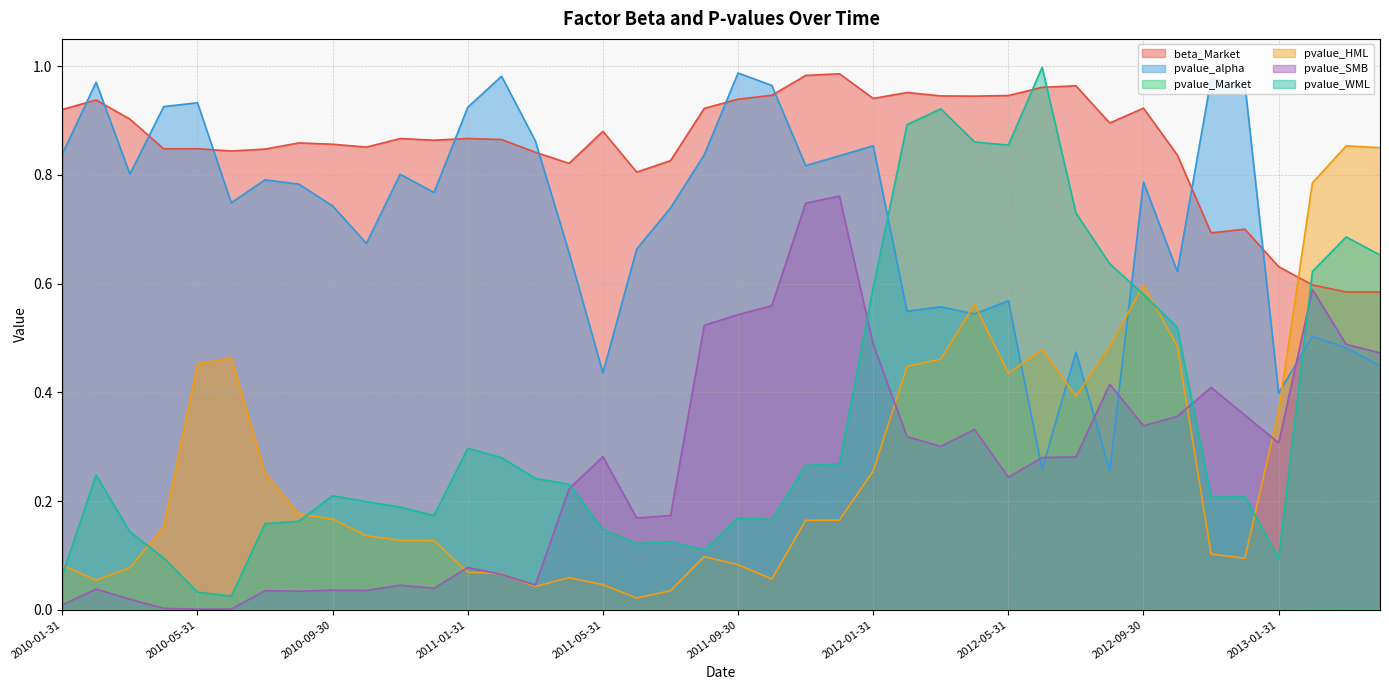

How many intersections are there between pvalue_HML and pvalue_WML?

6